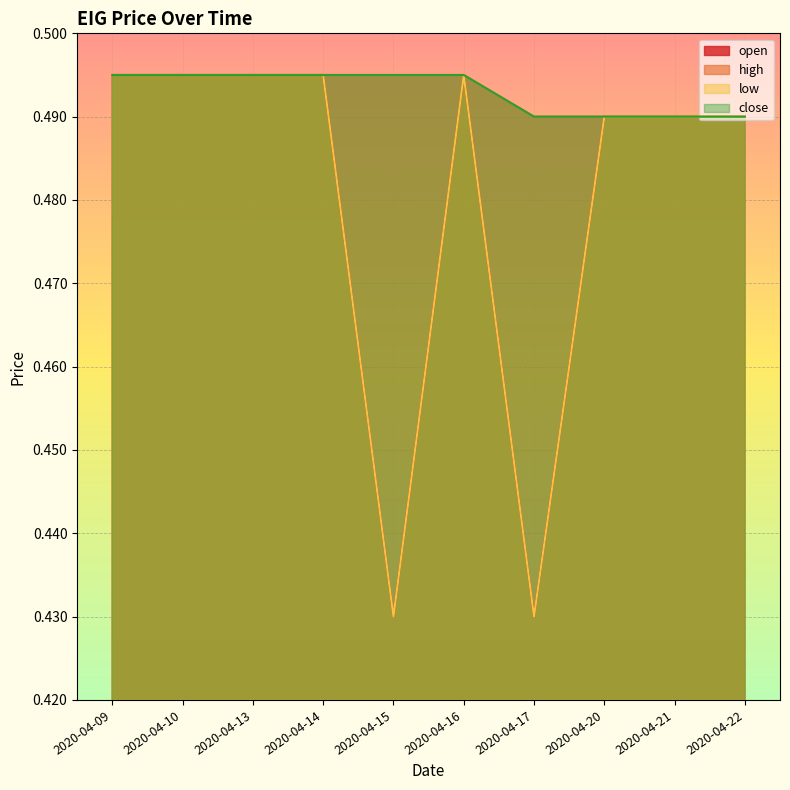

Reading left to right, list all the values displayed in this chart.

open: 0.5	0.5	0.5	0.5	0.4	0.5	0.4	0.5	0.5	0.5
high: 0.5	0.5	0.5	0.5	0.5	0.5	0.5	0.5	0.5	0.5
low: 0.5	0.5	0.5	0.5	0.4	0.5	0.4	0.5	0.5	0.5
close: 0.5	0.5	0.5	0.5	0.5	0.5	0.5	0.5	0.5	0.5